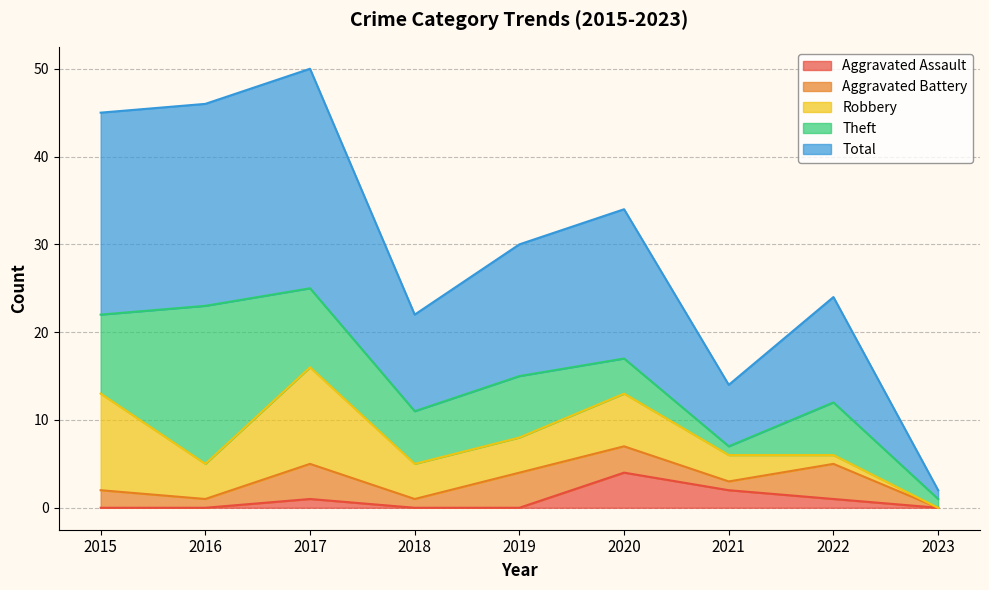

Is the value of Theft at 2022 greater than the value of Robbery at 2017?

No